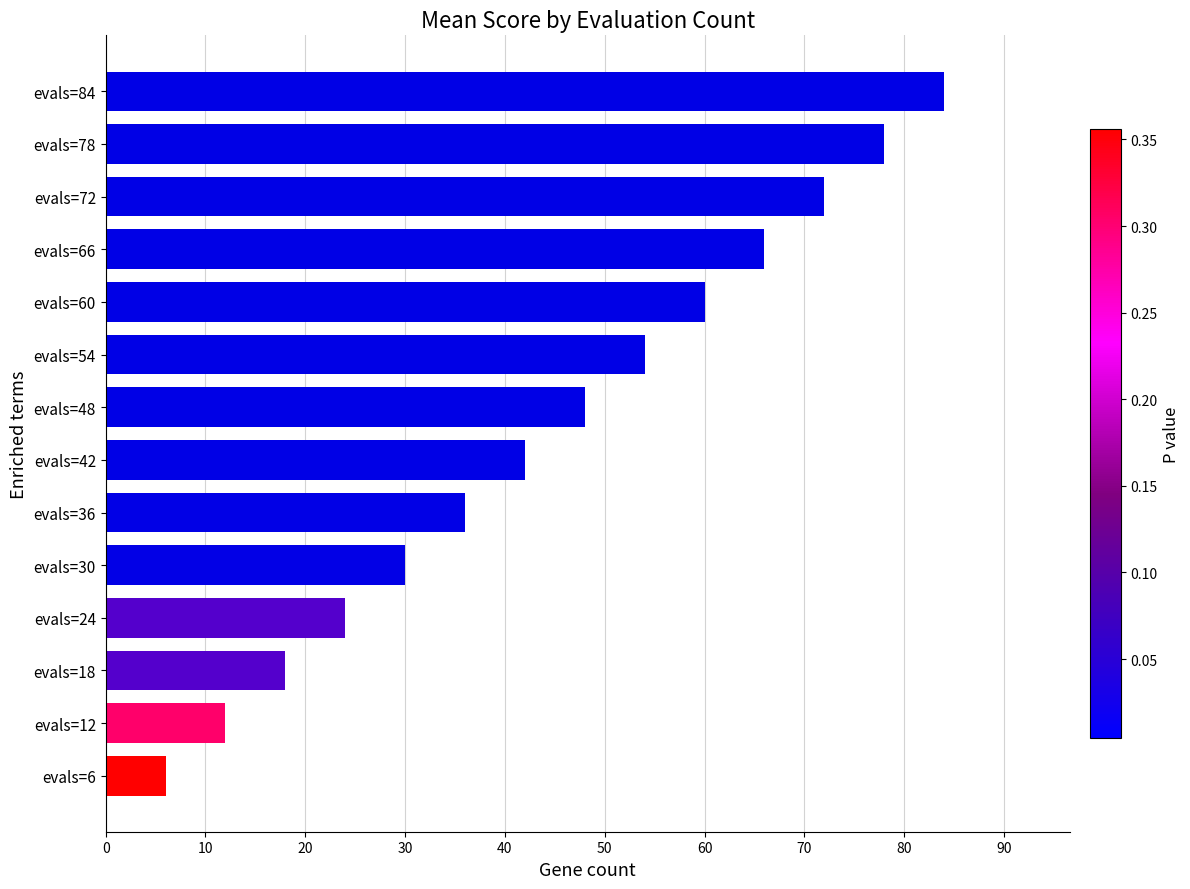

What is the sum of all values?

630